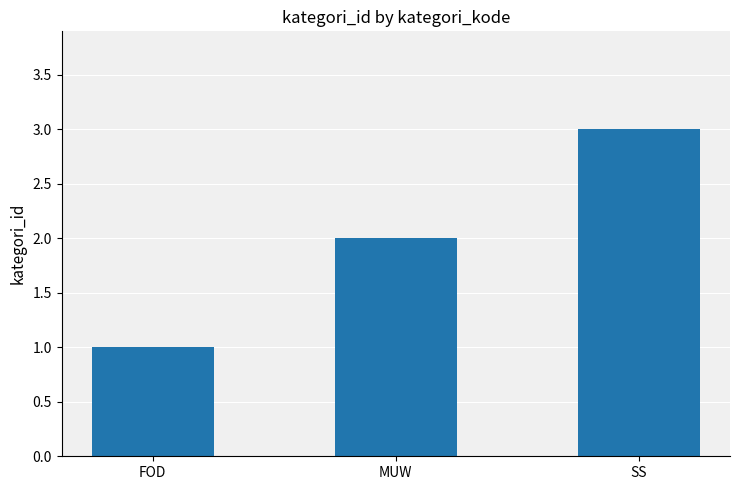

What is the sum of all values?

6